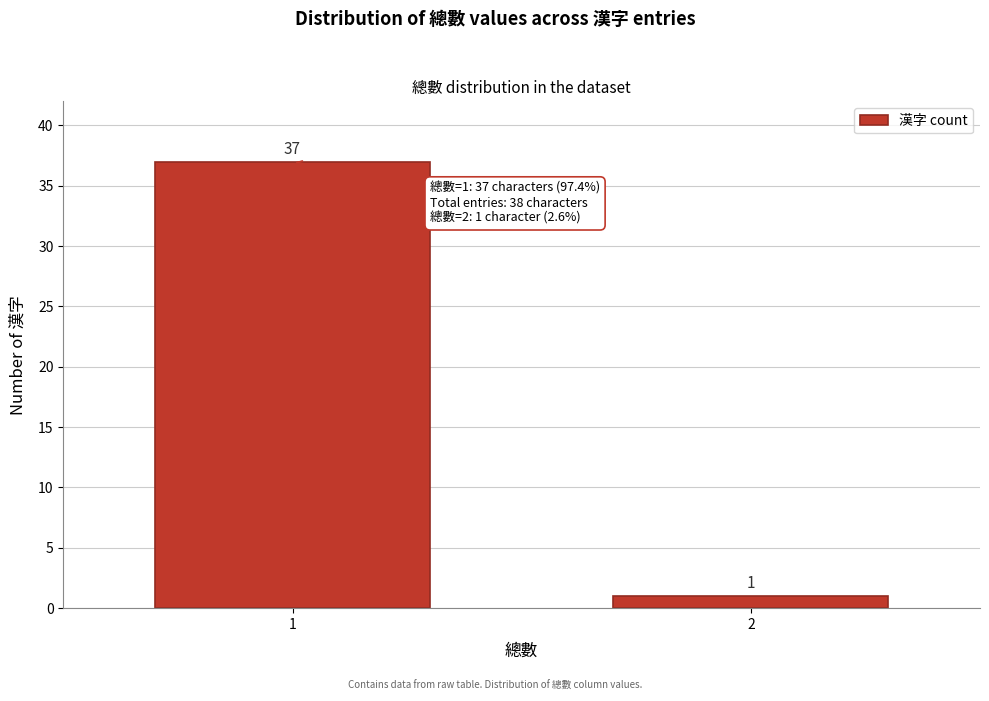

Reading left to right, what are all the values shown in this chart?

1=37	2=1